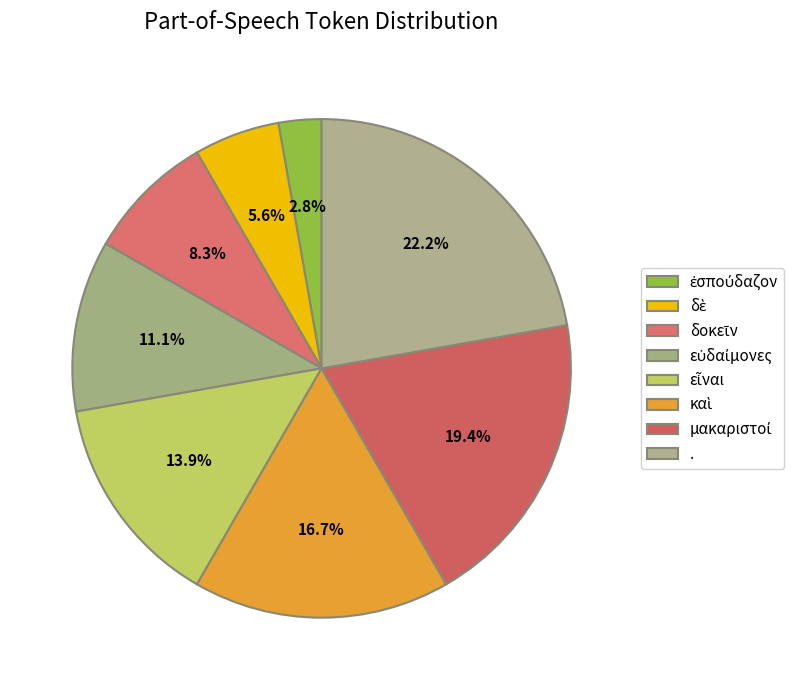

How many segments does this pie chart have?

8